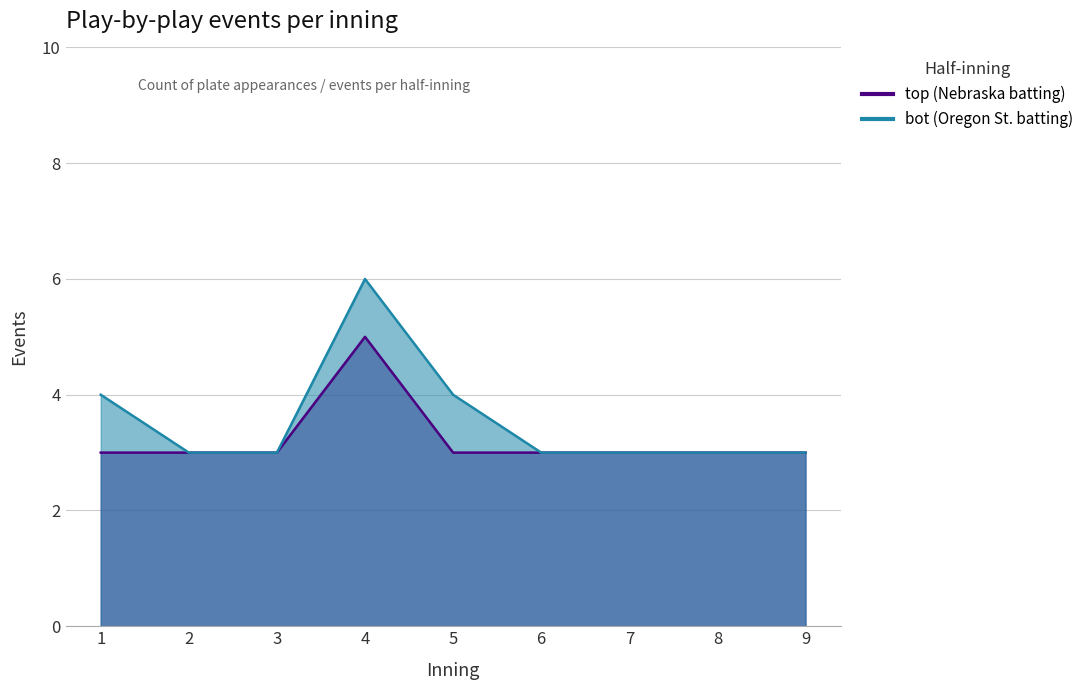

Reading right to left, extract all data points from this chart.

top: 3	3	3	3	3	5	3	3	3
bot: 3	3	3	3	4	6	3	3	4